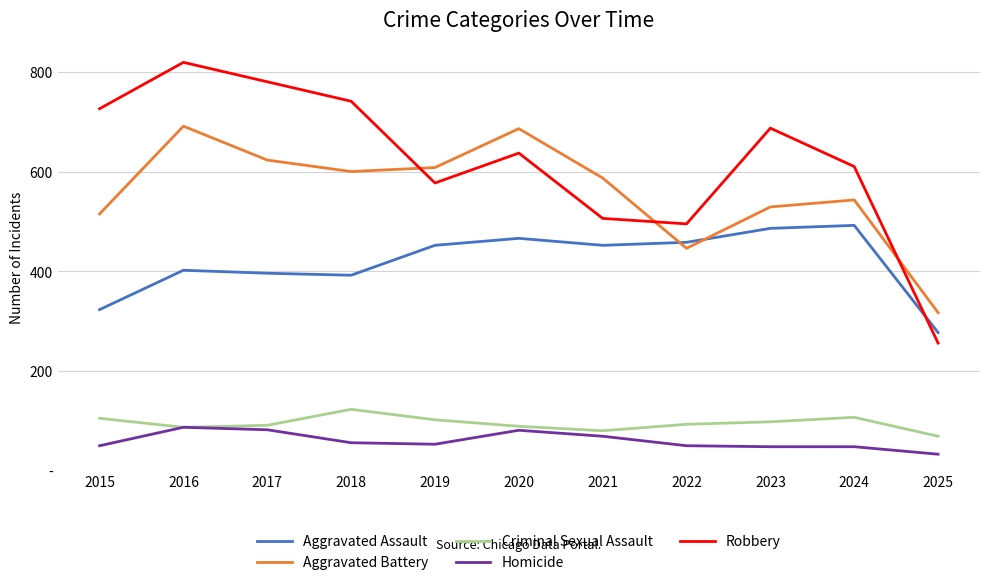

What are all the series names shown in the legend?

Aggravated Assault, Aggravated Battery, Criminal Sexual Assault, Homicide, Robbery